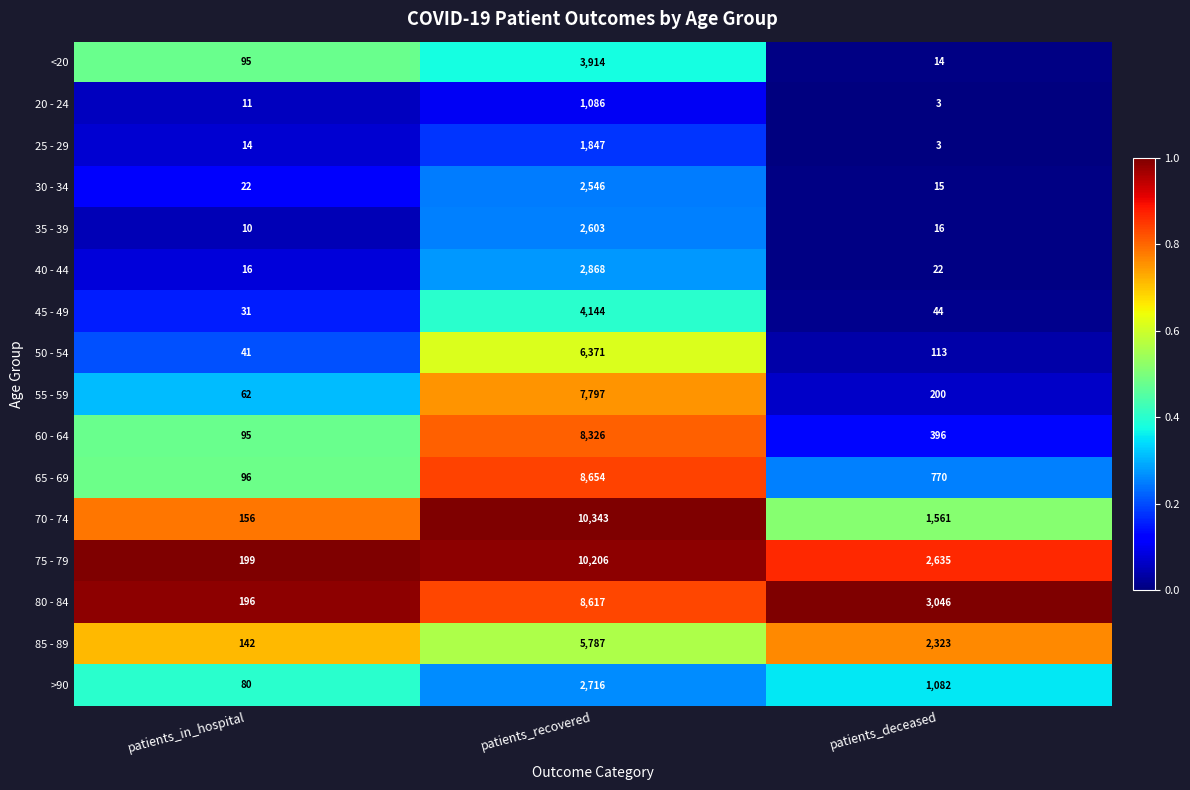

Where does the 35 - 39 series first go above 16?

patients_recovered